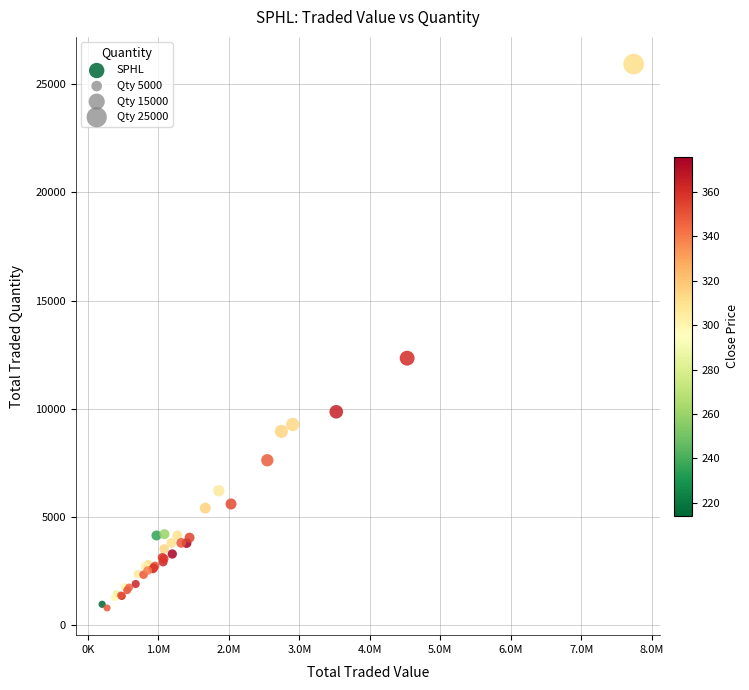

What Y value in the scatter plot is closest to 13358?

12334